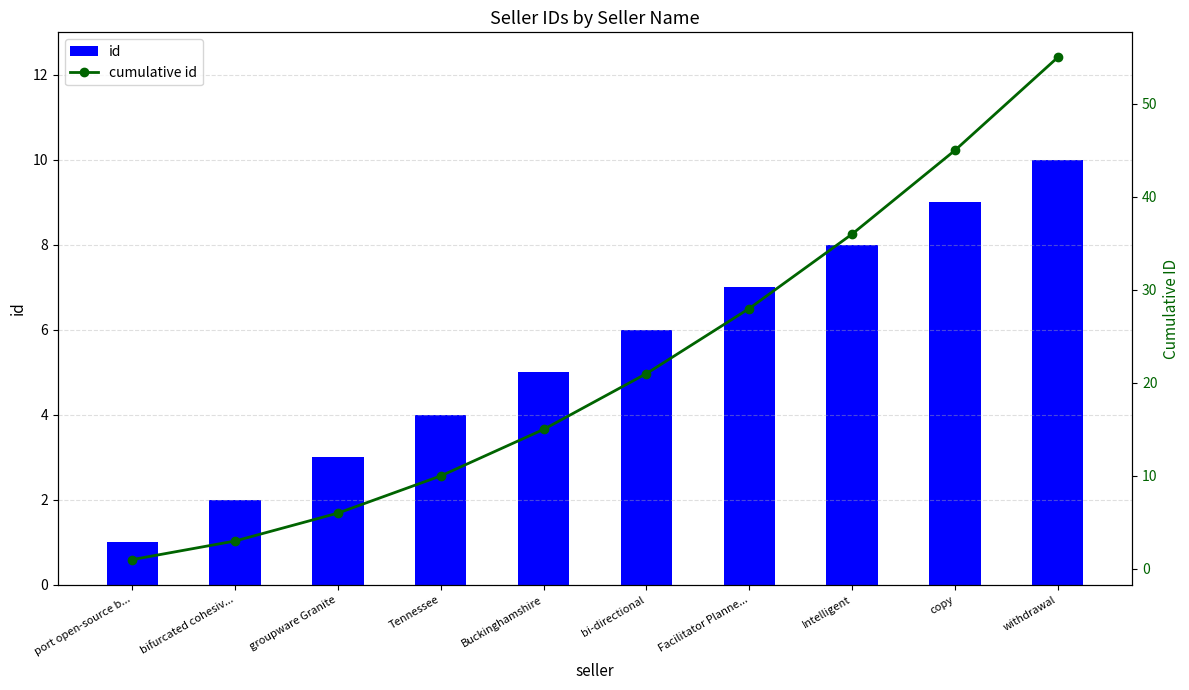

Reading right to left, what are all the values shown in this chart?

id: withdrawal=10	copy=9	Intelligent=8	Facilitator Planne...=7	bi-directional=6	Buckinghamshire=5	Tennessee=4	groupware Granite=3	bifurcated cohesiv...=2	port open-source b...=1
cumulative id: withdrawal=55	copy=45	Intelligent=36	Facilitator Planne...=28	bi-directional=21	Buckinghamshire=15	Tennessee=10	groupware Granite=6	bifurcated cohesiv...=3	port open-source b...=1